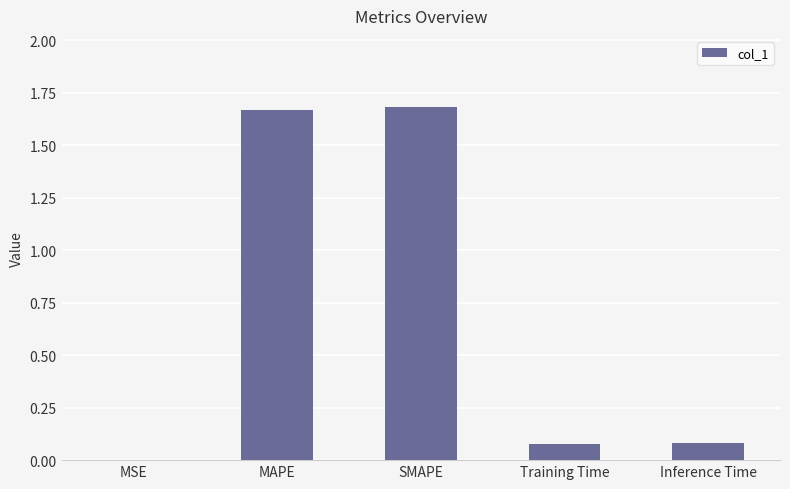

Which has a higher value, MSE or Inference Time?

Inference Time